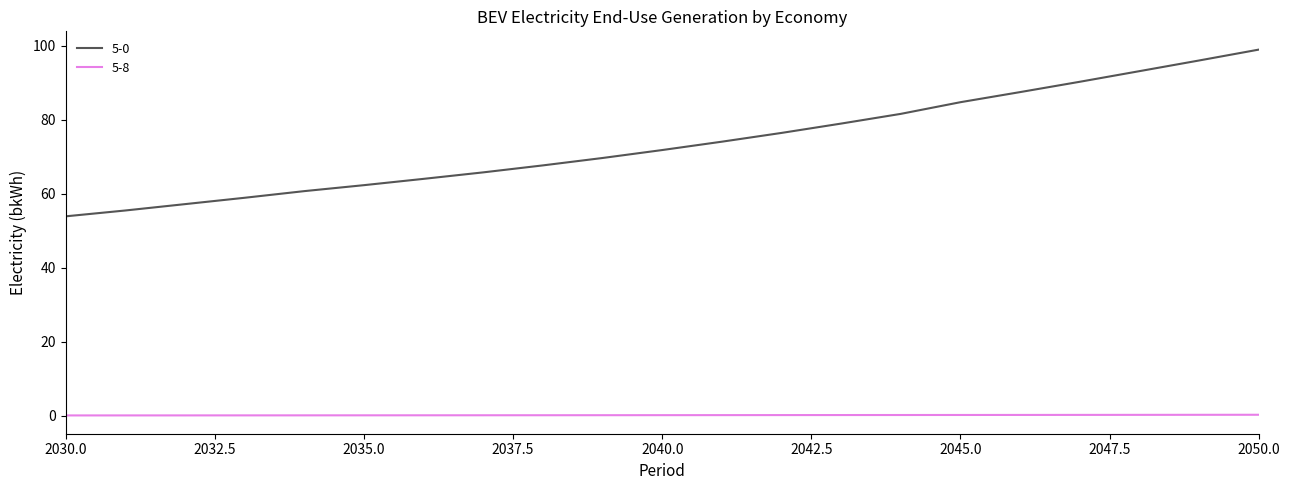

Which series has the largest total across all categories?

5-0